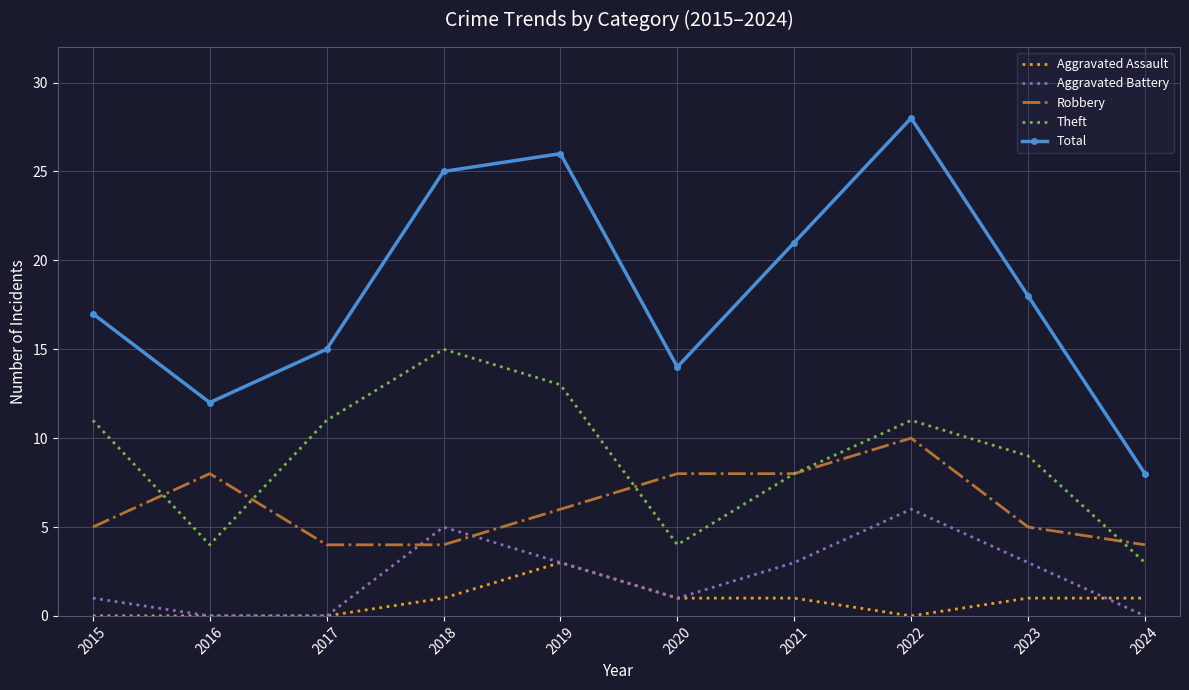

What value does the Aggravated Battery series have at 2022?

6